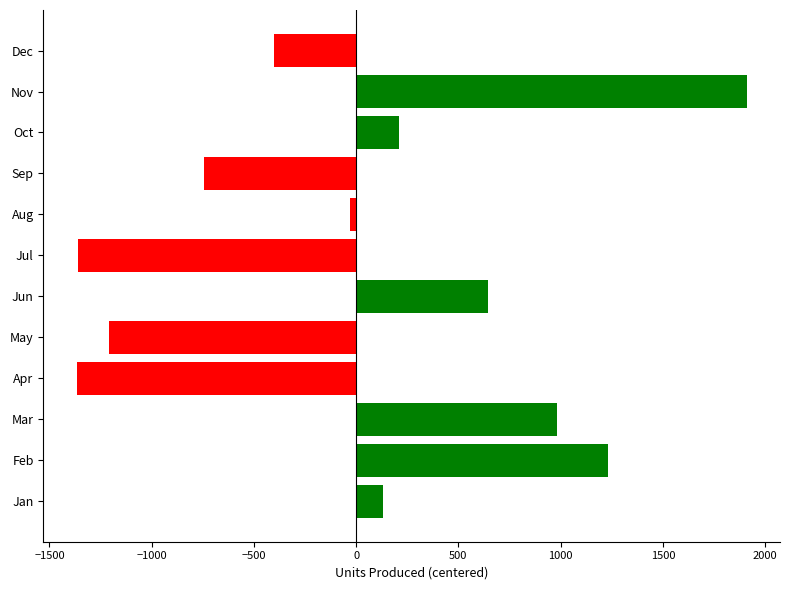

What is the minimum value shown in the chart?

-1365.9